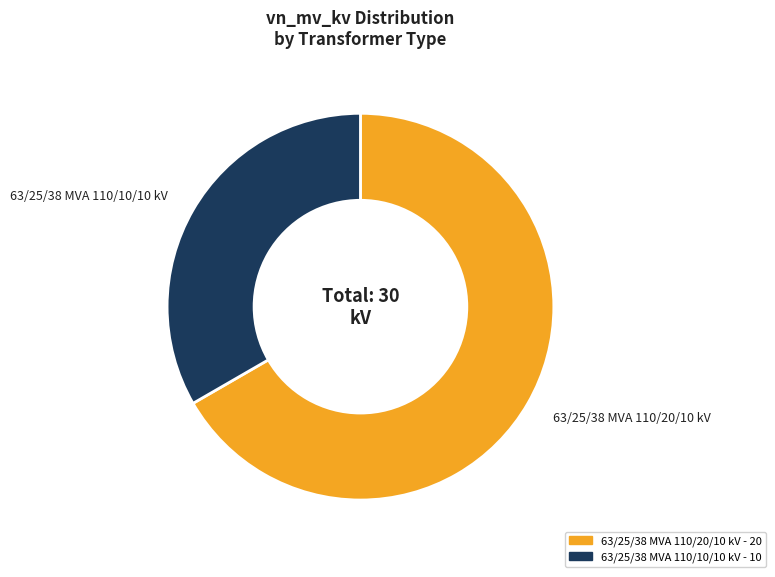

The 63/25/38 MVA 110/20/10 kV slice represents 78% of the pie. True or false?

False